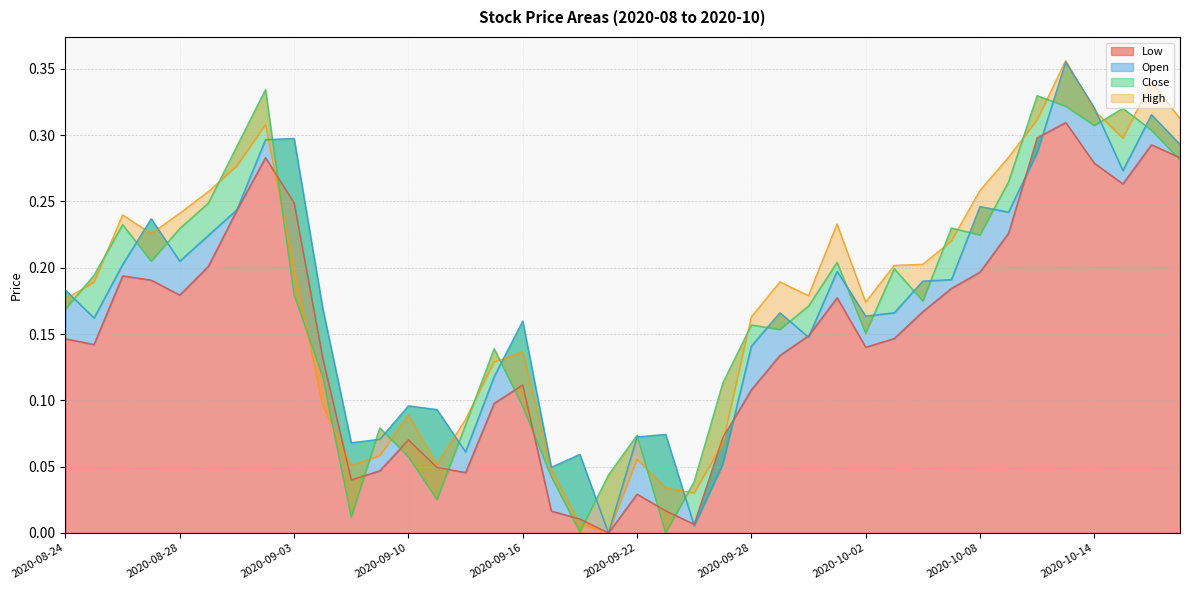

Reading left to right, list all the values displayed in this chart.

Low: 2020-08-24=0.1	2020-08-25=0.1	2020-08-26=0.2	2020-08-27=0.2	2020-08-28=0.2	2020-08-31=0.2	2020-09-01=0.2	2020-09-02=0.3	2020-09-03=0.2	2020-09-04=0.1	2020-09-08=0.0	2020-09-09=0.0	2020-09-10=0.1	2020-09-11=0.0	2020-09-14=0.0	2020-09-15=0.1	2020-09-16=0.1	2020-09-17=0.0	2020-09-18=0.0	2020-09-21=0.0	2020-09-22=0.0	2020-09-23=0.0	2020-09-24=0.0	2020-09-25=0.1	2020-09-28=0.1	2020-09-29=0.1	2020-09-30=0.1	2020-10-01=0.2	2020-10-02=0.1	2020-10-05=0.1	2020-10-06=0.2	2020-10-07=0.2	2020-10-08=0.2	2020-10-09=0.2	2020-10-12=0.3	2020-10-13=0.3	2020-10-14=0.3	2020-10-15=0.3	2020-10-16=0.3	2020-10-19=0.3
Open: 2020-08-24=0.2	2020-08-25=0.2	2020-08-26=0.2	2020-08-27=0.2	2020-08-28=0.2	2020-08-31=0.2	2020-09-01=0.2	2020-09-02=0.3	2020-09-03=0.3	2020-09-04=0.2	2020-09-08=0.1	2020-09-09=0.1	2020-09-10=0.1	2020-09-11=0.1	2020-09-14=0.1	2020-09-15=0.1	2020-09-16=0.2	2020-09-17=0.0	2020-09-18=0.1	2020-09-21=0.0	2020-09-22=0.1	2020-09-23=0.1	2020-09-24=0.0	2020-09-25=0.1	2020-09-28=0.1	2020-09-29=0.2	2020-09-30=0.1	2020-10-01=0.2	2020-10-02=0.2	2020-10-05=0.2	2020-10-06=0.2	2020-10-07=0.2	2020-10-08=0.2	2020-10-09=0.2	2020-10-12=0.3	2020-10-13=0.4	2020-10-14=0.3	2020-10-15=0.3	2020-10-16=0.3	2020-10-19=0.3
Close: 2020-08-24=0.2	2020-08-25=0.2	2020-08-26=0.2	2020-08-27=0.2	2020-08-28=0.2	2020-08-31=0.2	2020-09-01=0.3	2020-09-02=0.3	2020-09-03=0.2	2020-09-04=0.1	2020-09-08=0.0	2020-09-09=0.1	2020-09-10=0.1	2020-09-11=0.0	2020-09-14=0.1	2020-09-15=0.1	2020-09-16=0.1	2020-09-17=0.0	2020-09-18=0.0	2020-09-21=0.0	2020-09-22=0.1	2020-09-23=0.0	2020-09-24=0.0	2020-09-25=0.1	2020-09-28=0.2	2020-09-29=0.2	2020-09-30=0.2	2020-10-01=0.2	2020-10-02=0.2	2020-10-05=0.2	2020-10-06=0.2	2020-10-07=0.2	2020-10-08=0.2	2020-10-09=0.3	2020-10-12=0.3	2020-10-13=0.3	2020-10-14=0.3	2020-10-15=0.3	2020-10-16=0.3	2020-10-19=0.3
High: 2020-08-24=0.2	2020-08-25=0.2	2020-08-26=0.2	2020-08-27=0.2	2020-08-28=0.2	2020-08-31=0.3	2020-09-01=0.3	2020-09-02=0.3	2020-09-03=0.2	2020-09-04=0.1	2020-09-08=0.1	2020-09-09=0.1	2020-09-10=0.1	2020-09-11=0.1	2020-09-14=0.1	2020-09-15=0.1	2020-09-16=0.1	2020-09-17=0.0	2020-09-18=0.0	2020-09-21=0.0	2020-09-22=0.1	2020-09-23=0.0	2020-09-24=0.0	2020-09-25=0.1	2020-09-28=0.2	2020-09-29=0.2	2020-09-30=0.2	2020-10-01=0.2	2020-10-02=0.2	2020-10-05=0.2	2020-10-06=0.2	2020-10-07=0.2	2020-10-08=0.3	2020-10-09=0.3	2020-10-12=0.3	2020-10-13=0.4	2020-10-14=0.3	2020-10-15=0.3	2020-10-16=0.3	2020-10-19=0.3